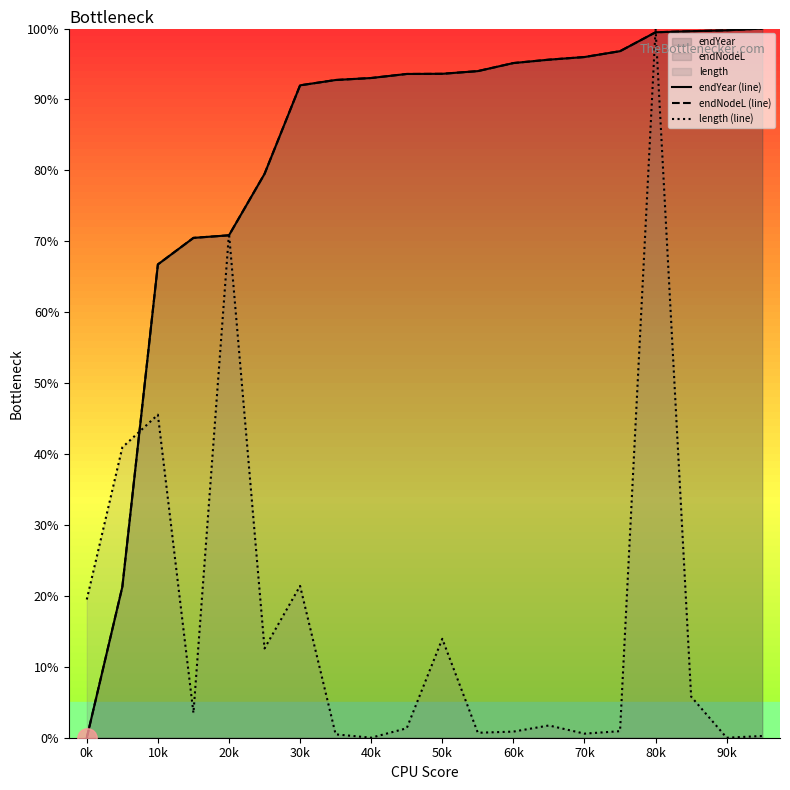

What are all the series names shown in the legend?

endYear (line), endNodeL (line), length (line)